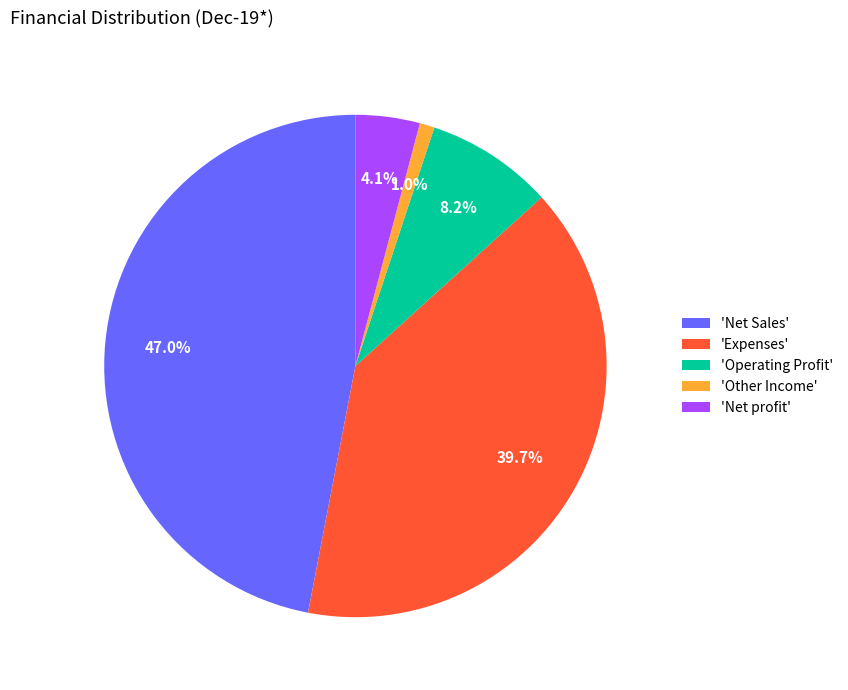

Is there any slice that represents more than half of the pie?

No